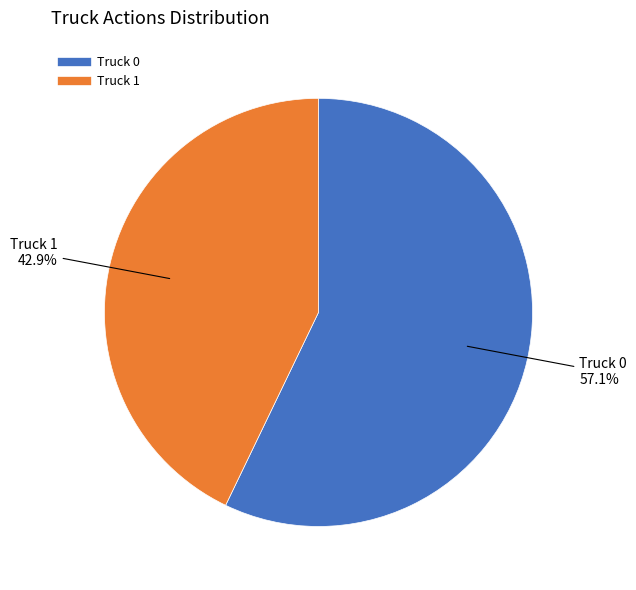

Is it true that Truck 0 is 48% of the pie?

False